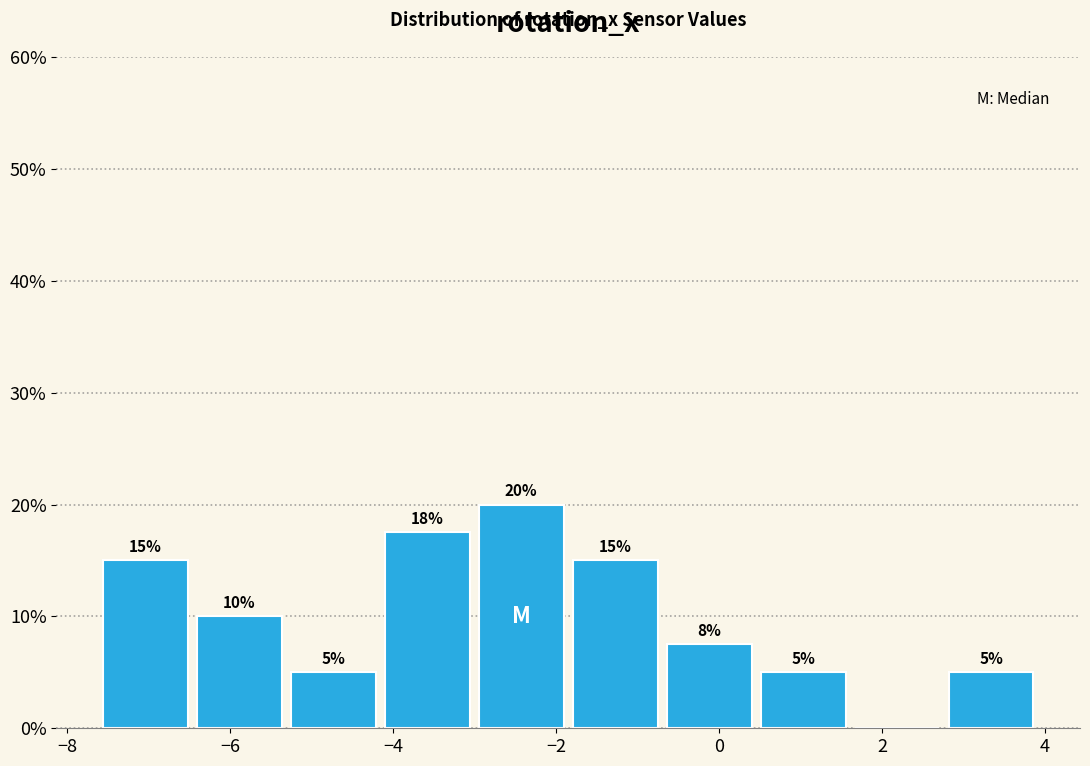

Over which range of the x-axis is the bar tallest?

-3.0 to -1.8